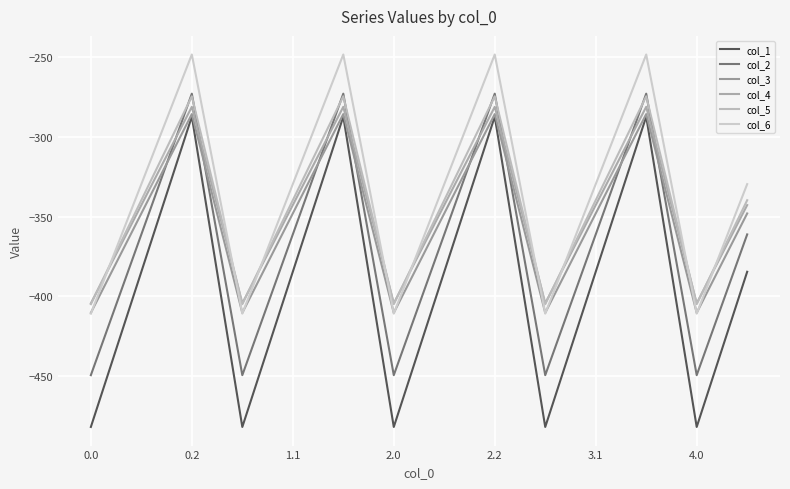

What is the label of the 12th point from the right?

0.2